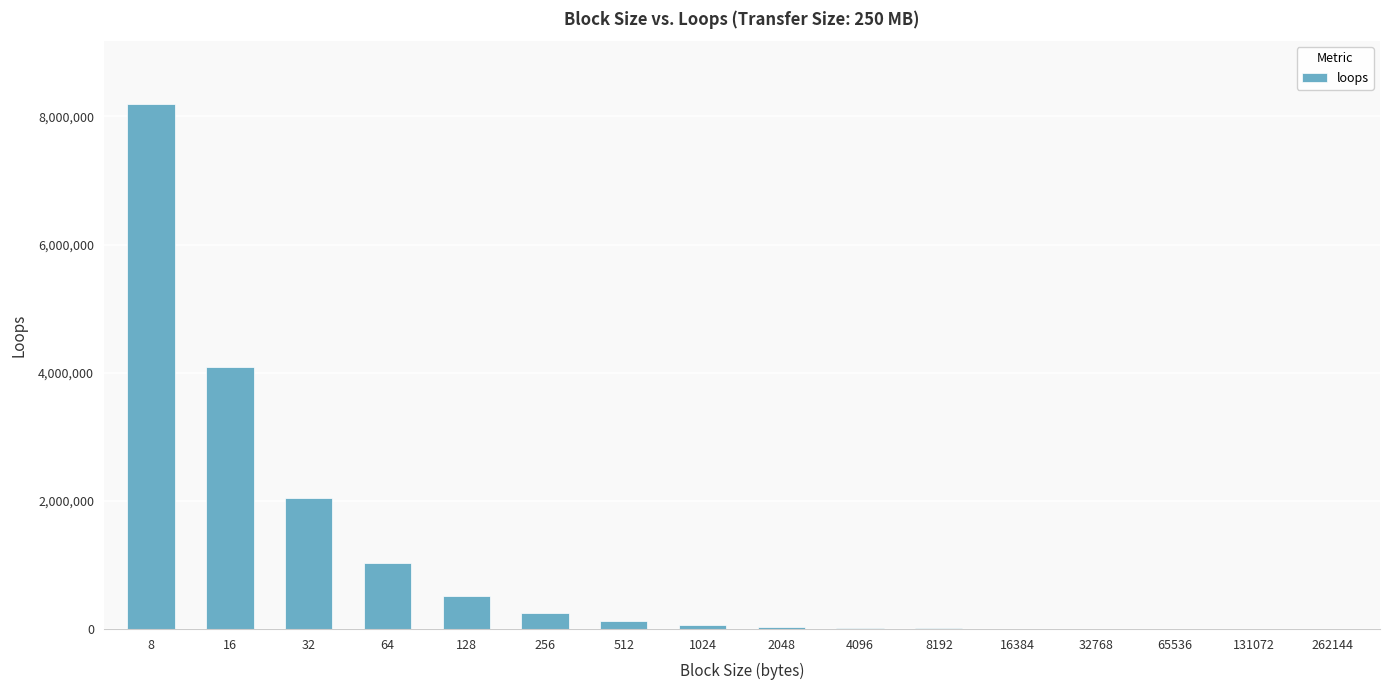

What is the sum of all values?

16383750